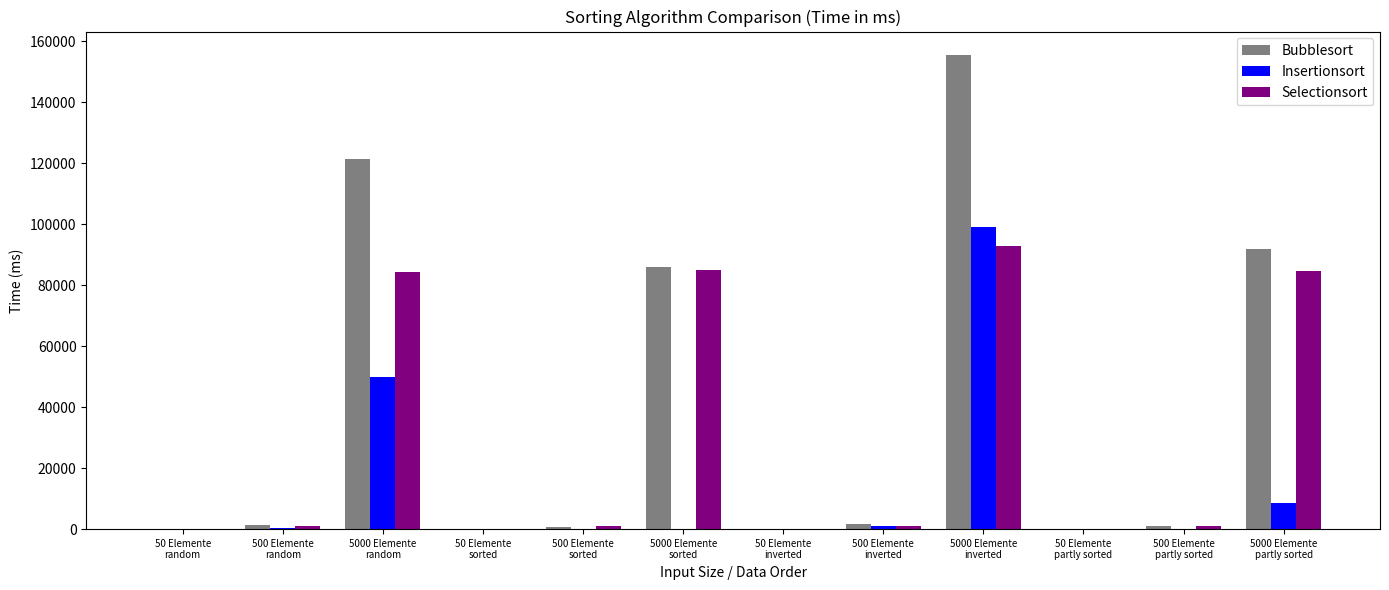

What is the sum of all Selectionsort values?

350249